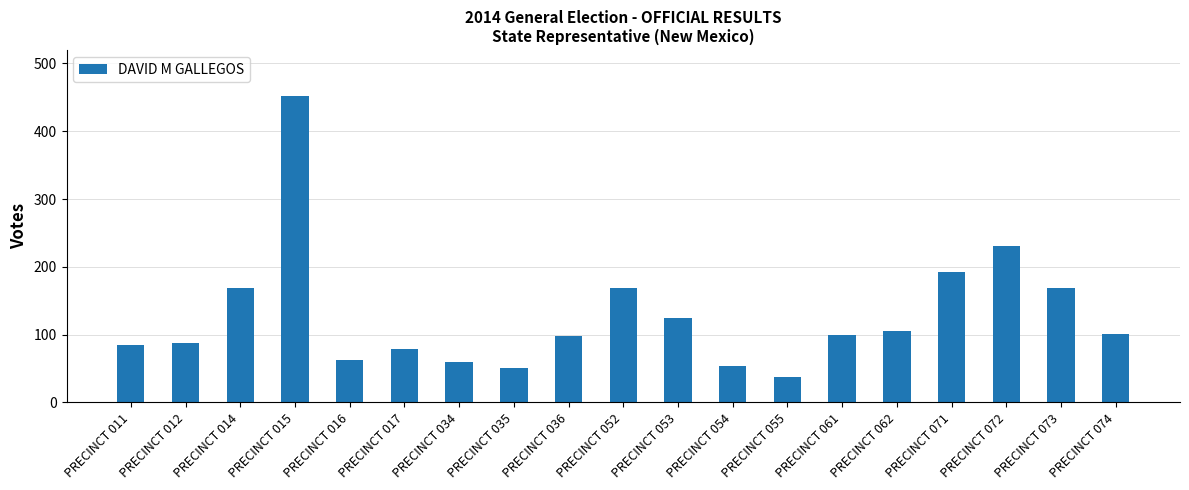

At which label is the value closest to 245?

PRECINCT 072